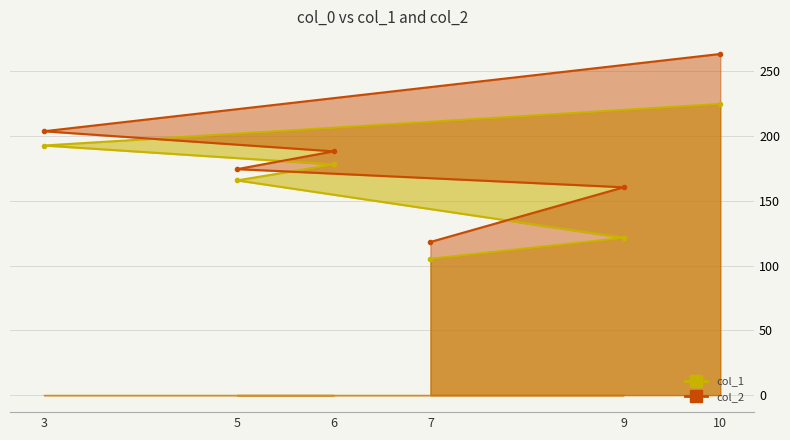

What is the total value across all series at 10?

488.1